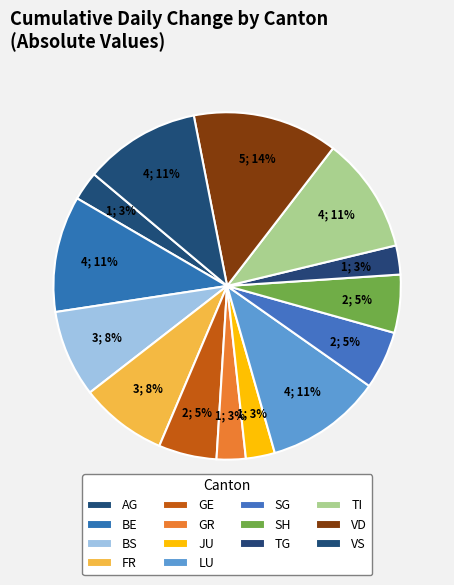

Count the number of slices in the pie.

14